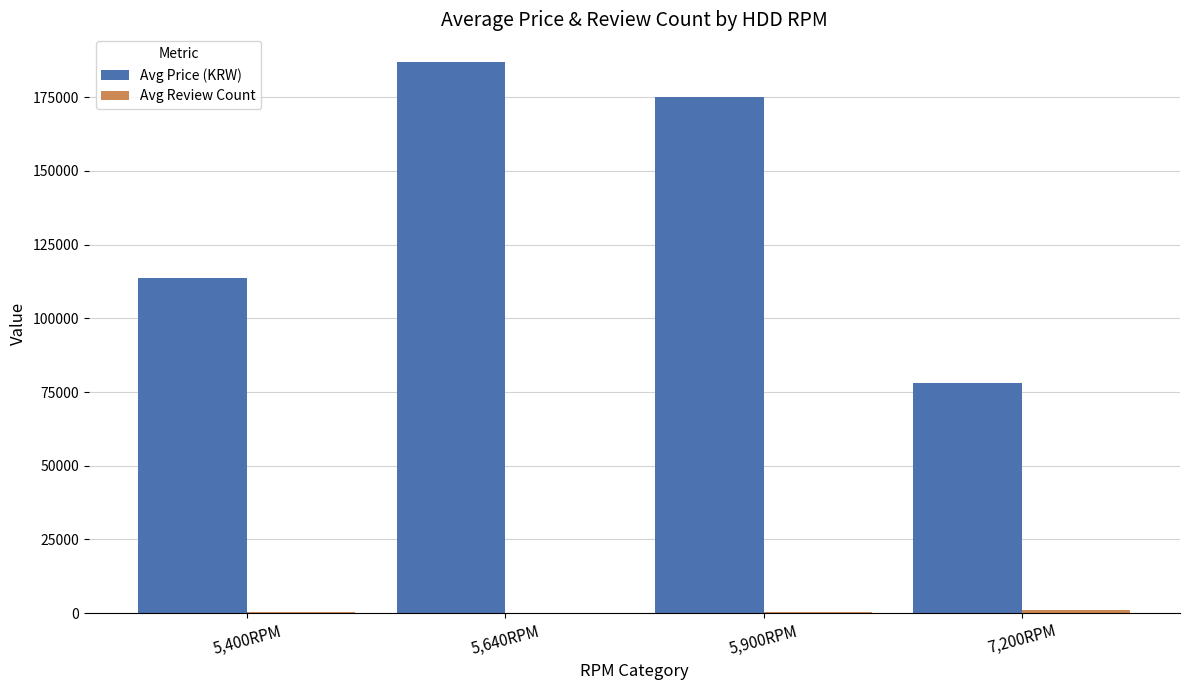

What is the total value across all series at 5,640RPM?

187156